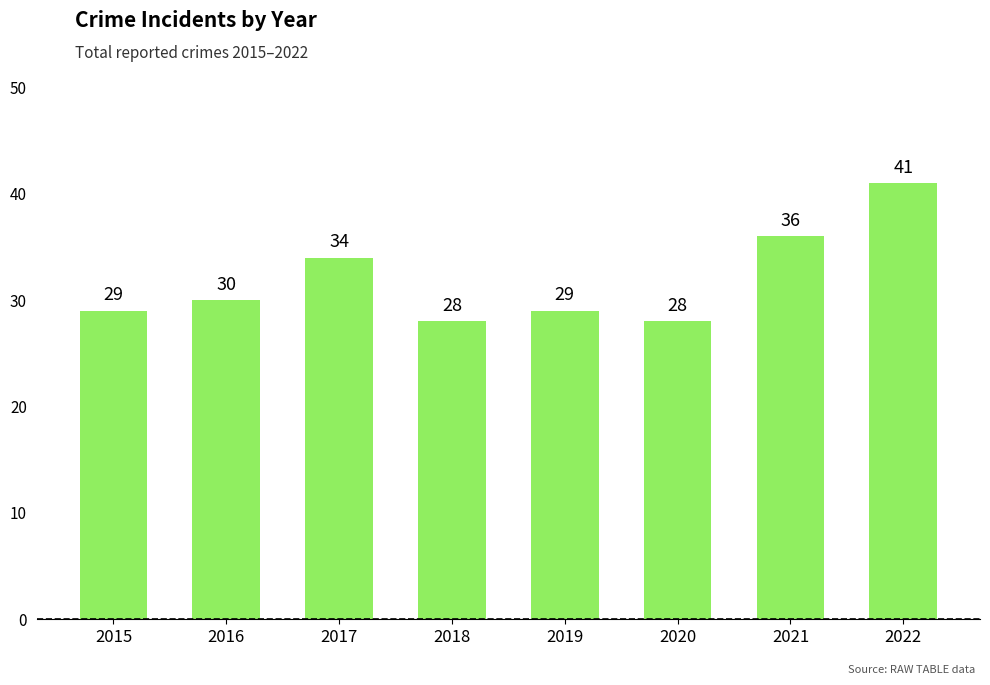

What is the difference between the maximum and minimum values?

13